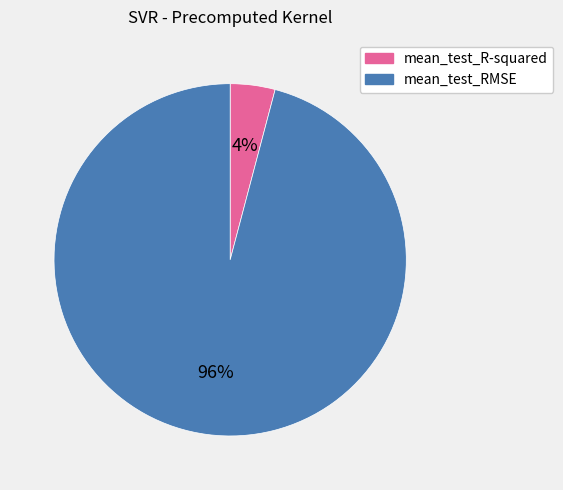

To the nearest percent, what portion does mean_test_R-squared represent?

4%